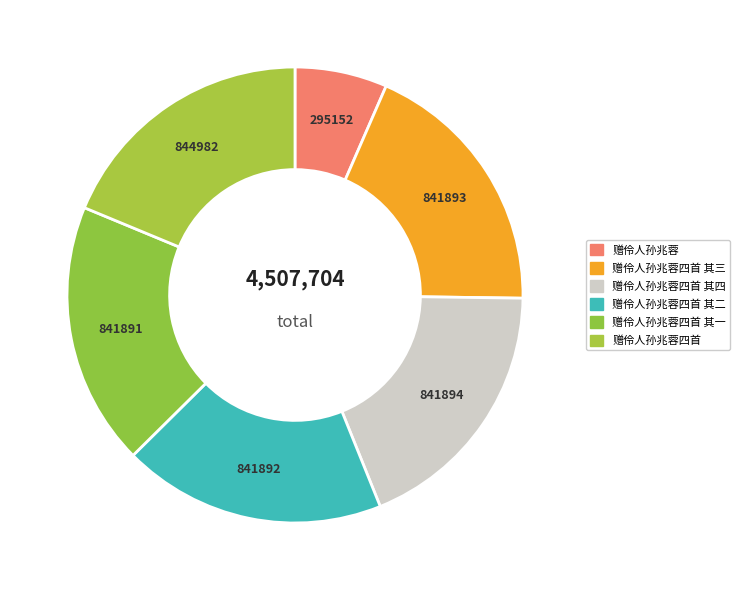

What is the smallest slice in the pie chart?

赠伶人孙兆蓉